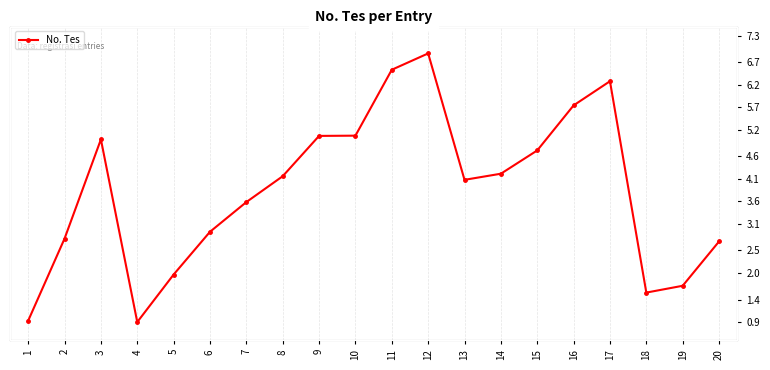

How many points are lower than both their immediate neighbors (excluding endpoints)?

3